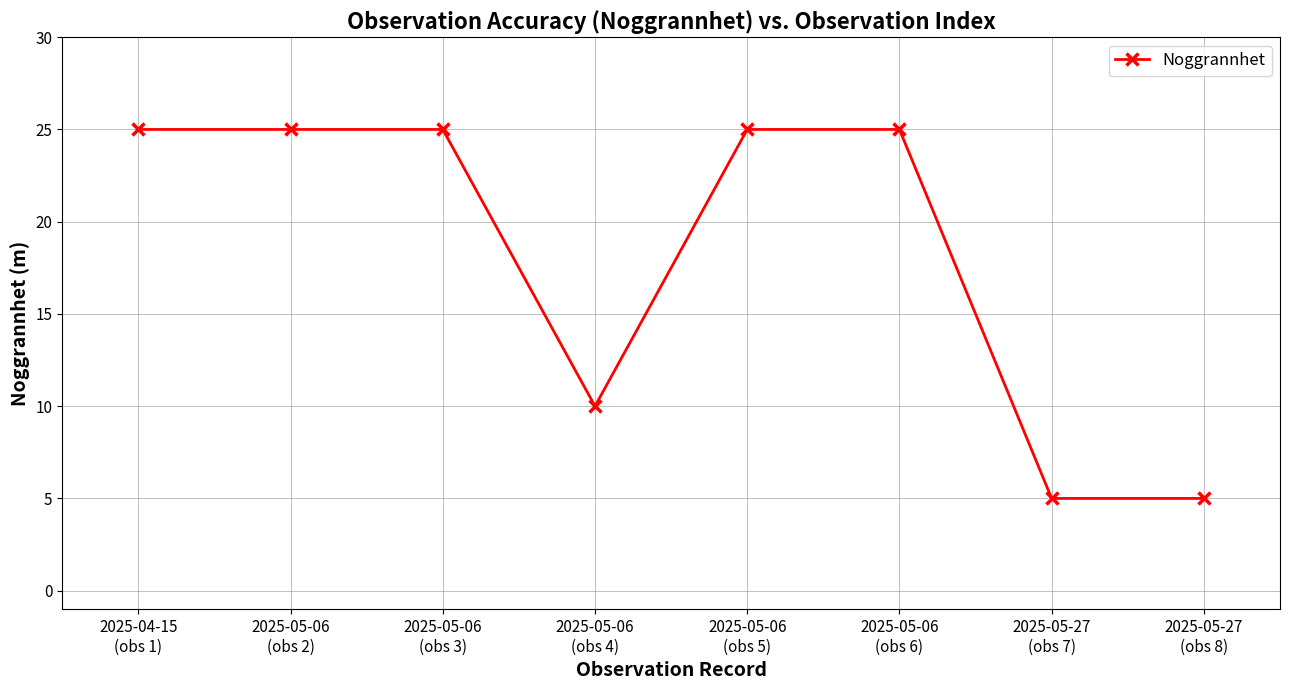

How many series are shown in this chart?

1